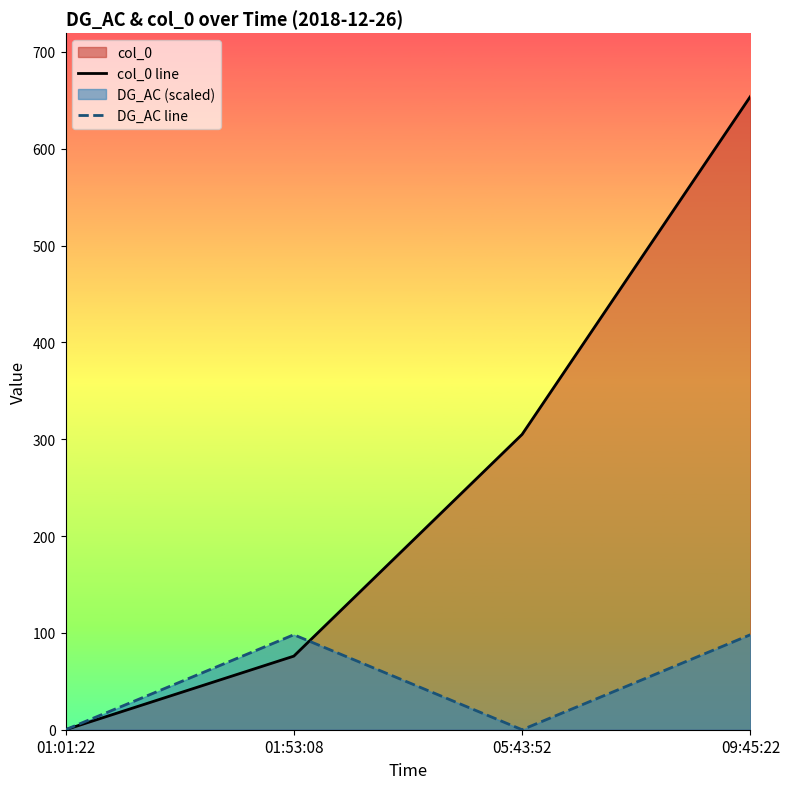

Where is col_0 line nearest to the value 327?

05:43:52